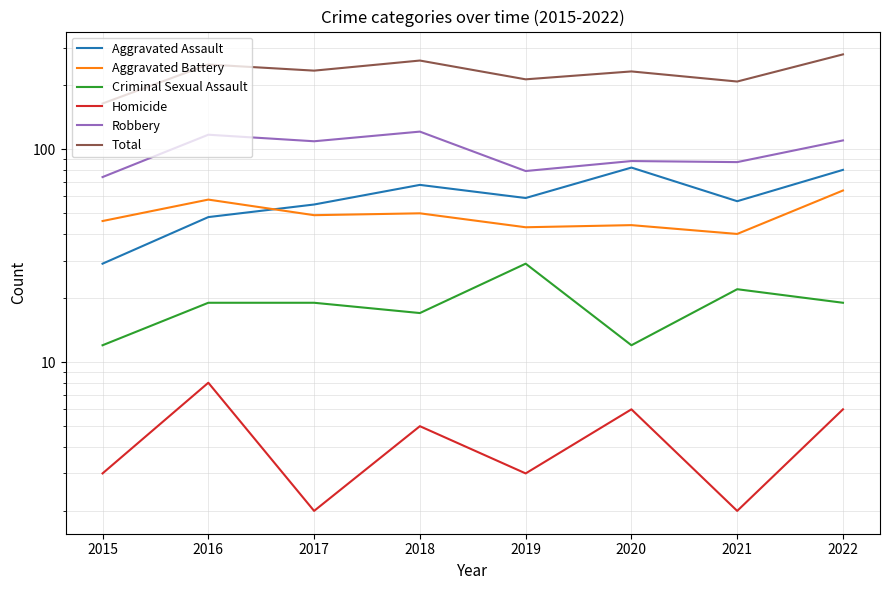

Which has a higher value, 2016 or 2015?

2016